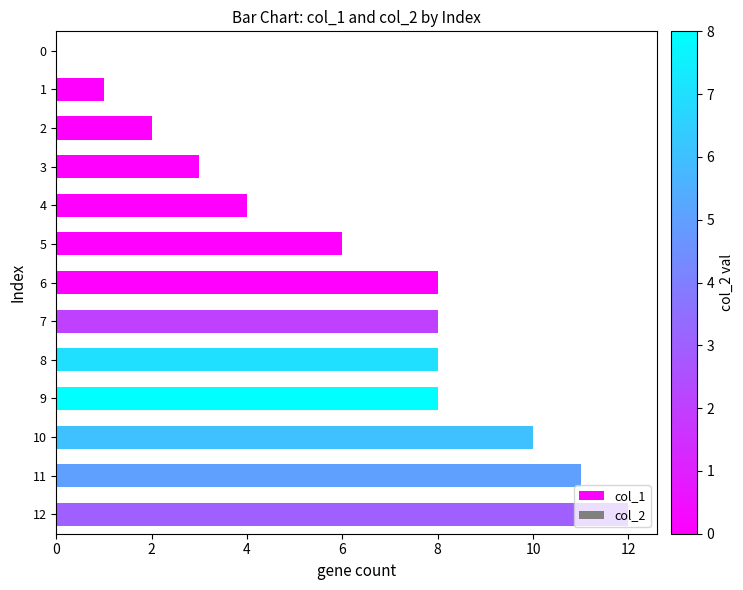

What is the sum of all values?

81